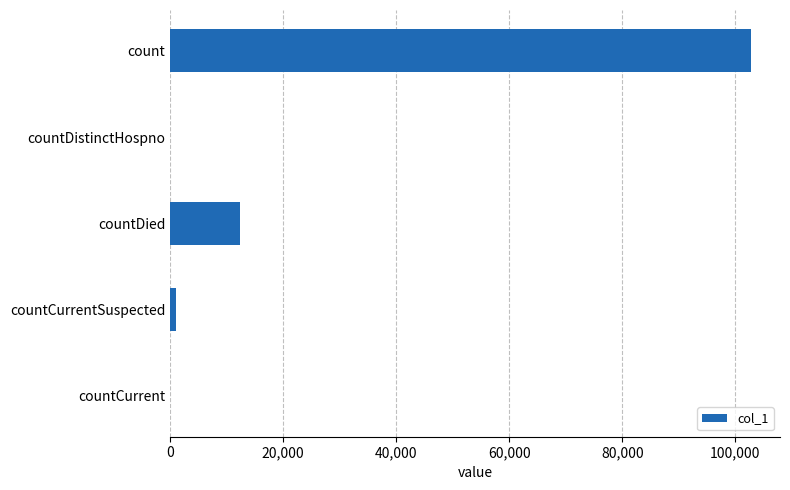

What is the sum of all values?

116287